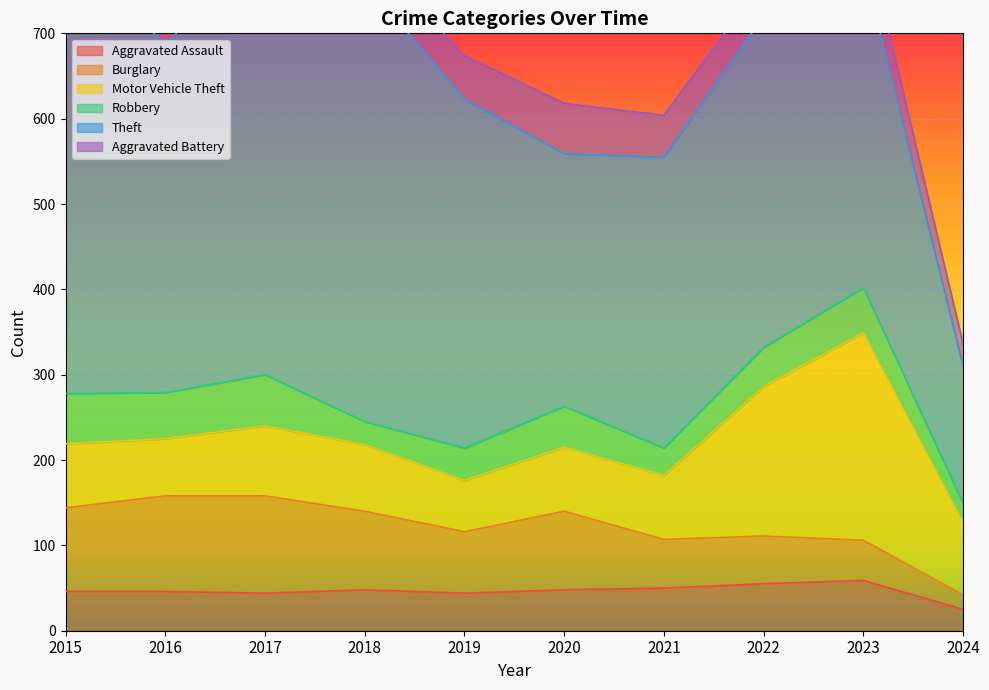

List the series in order of their peak value, lowest first.

Aggravated Assault, Aggravated Battery, Robbery, Burglary, Motor Vehicle Theft, Theft